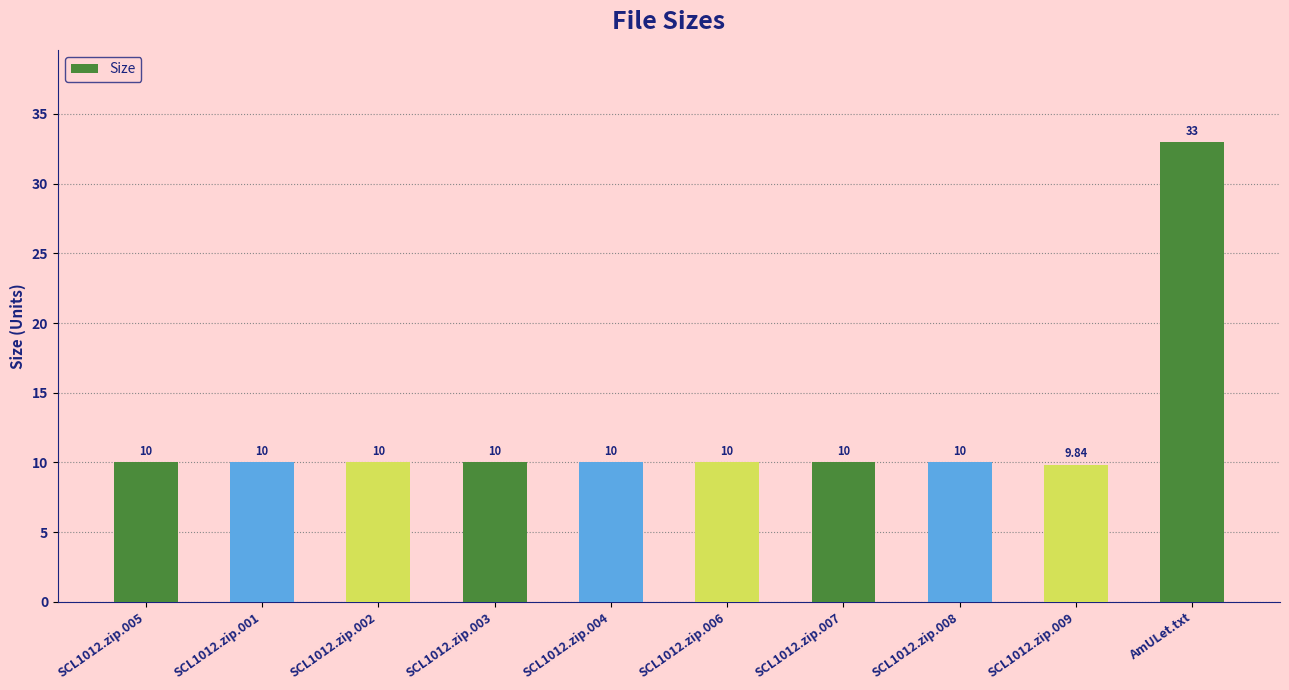

What is the ratio of the value at SCL1012.zip.002 to the value at SCL1012.zip.007?

1.0